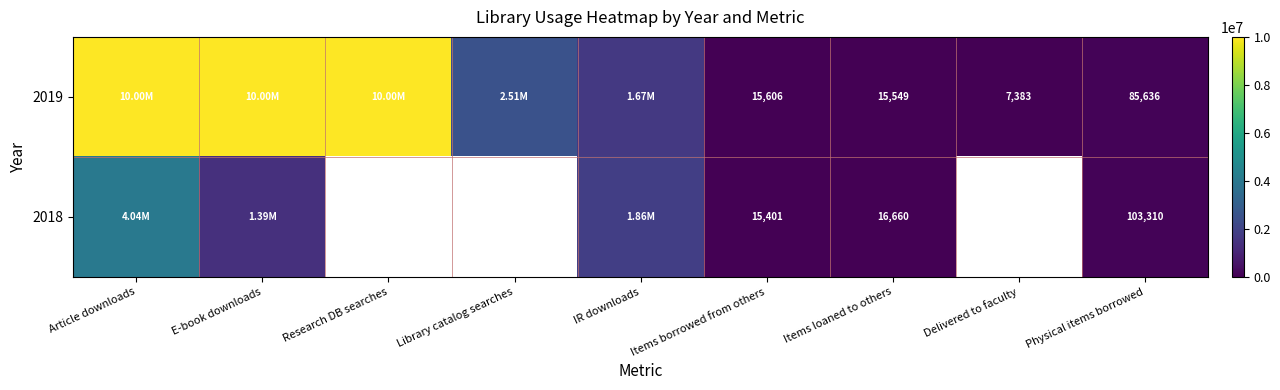

Between Items loaned to others and Physical items borrowed, which series saw the biggest shift?

2018